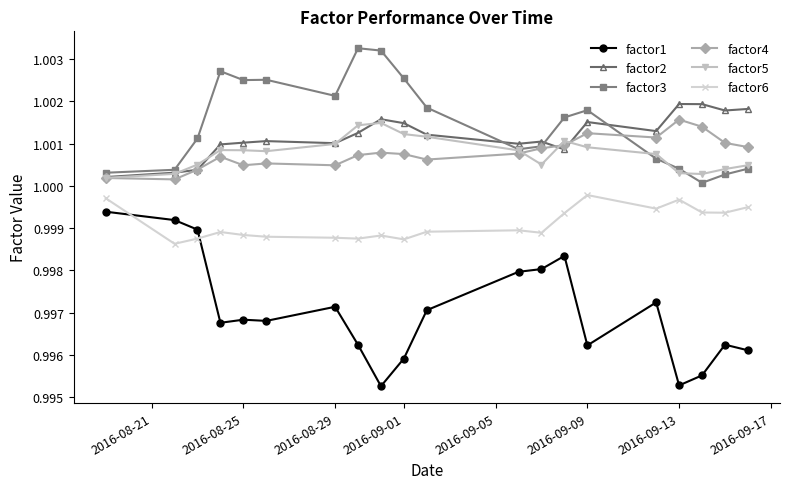

True or false: factor6 and factor2 intersect in this chart.

False